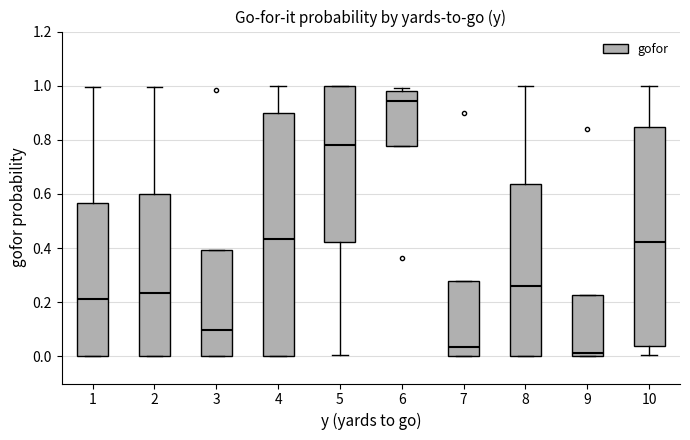

Comparing the boxes themselves (not the whiskers), which one is the tallest?

4